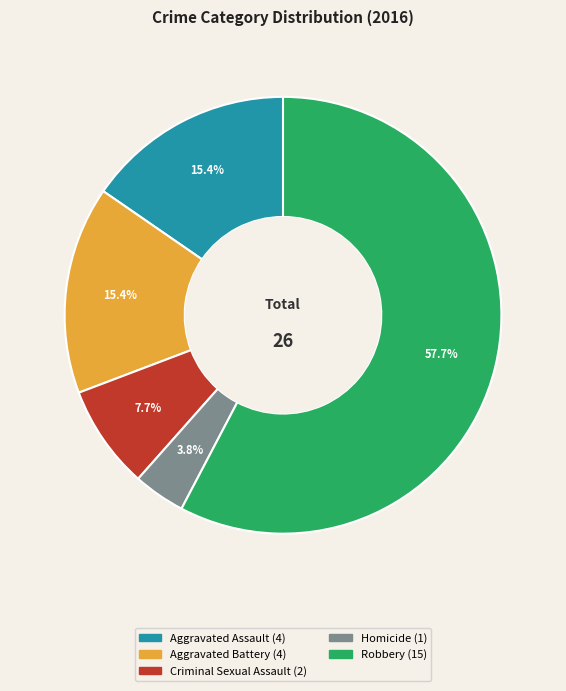

How much of the chart is everything except Homicide?

96.2%